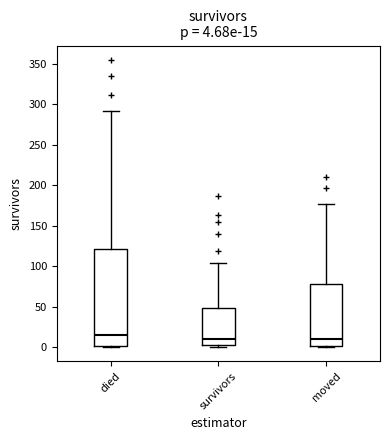

Which box has the highest median line?

died